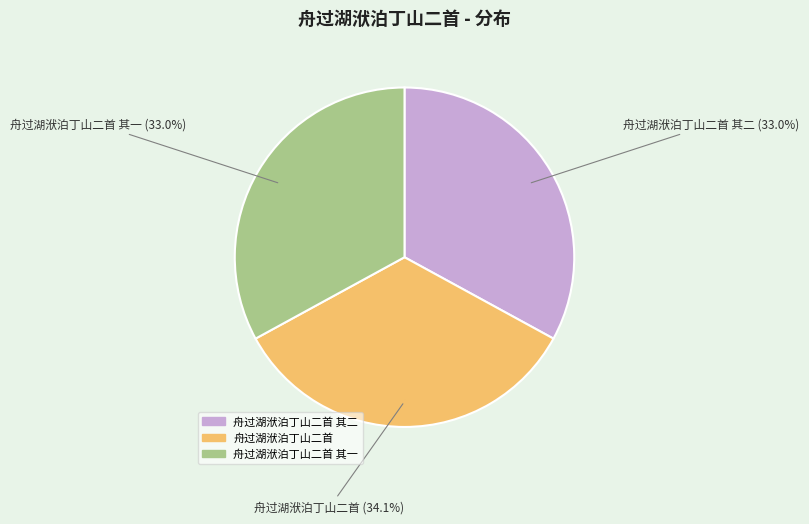

Is there any slice that represents more than half of the pie?

No